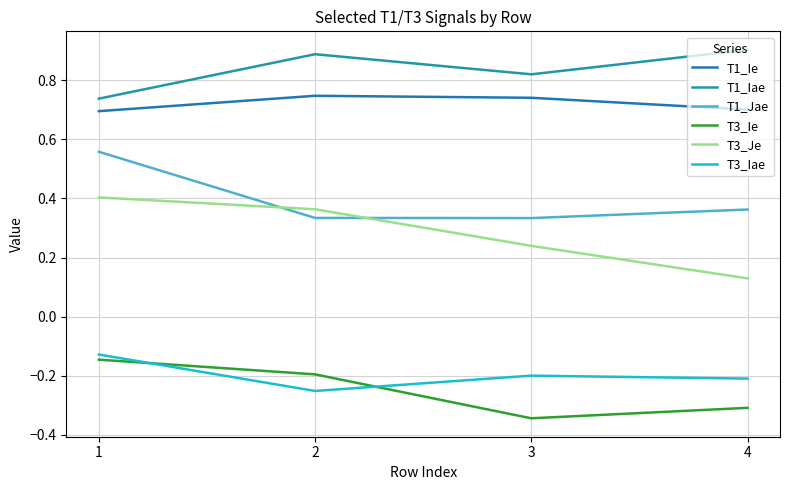

At which category does the chart reach its peak across all series?

4